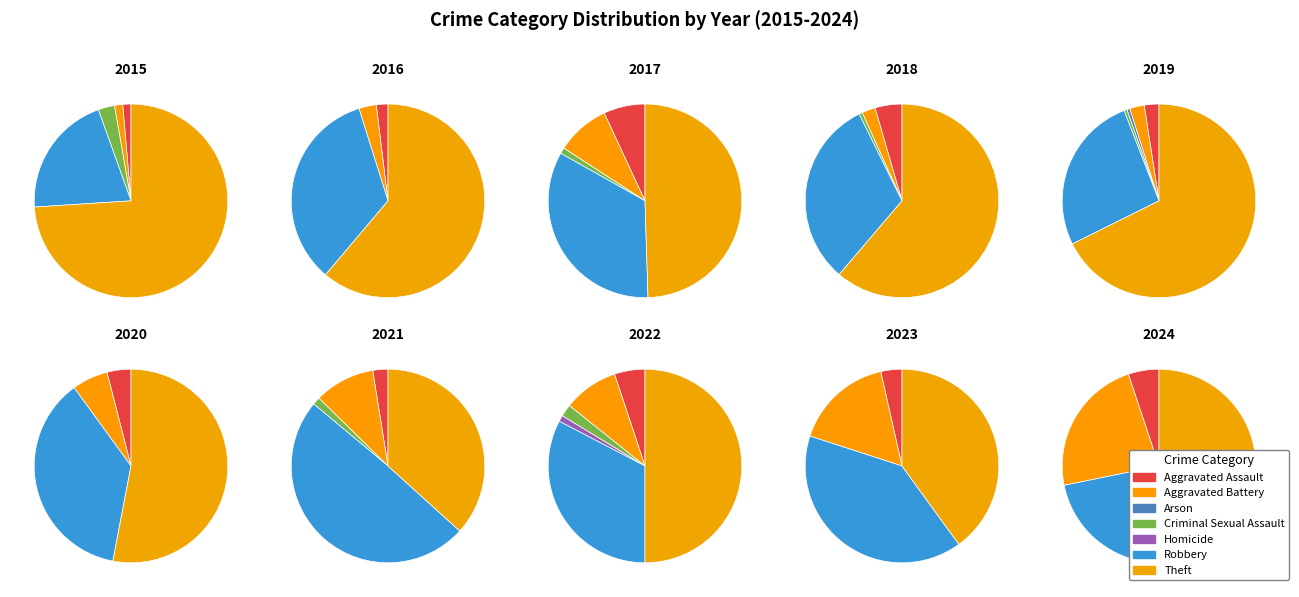

To the nearest percent, what is the average slice percentage?

14%